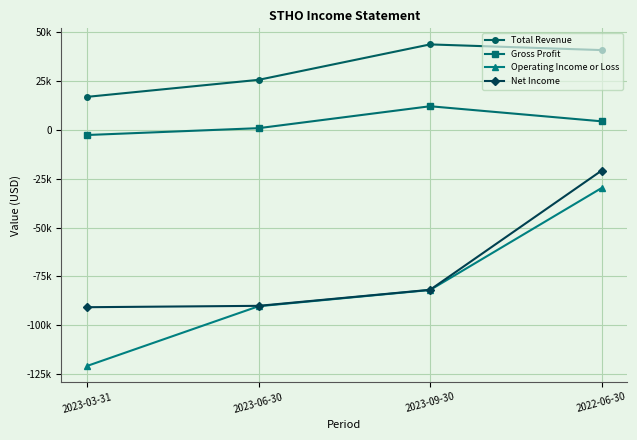

Is this an area chart (filled region under the line)?

No